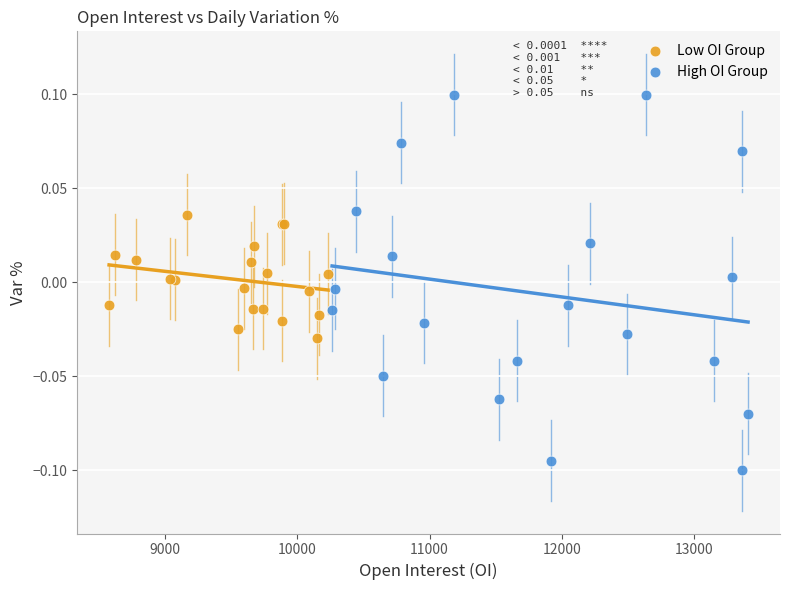

Which series has the largest Y range (max minus min)?

High OI Group